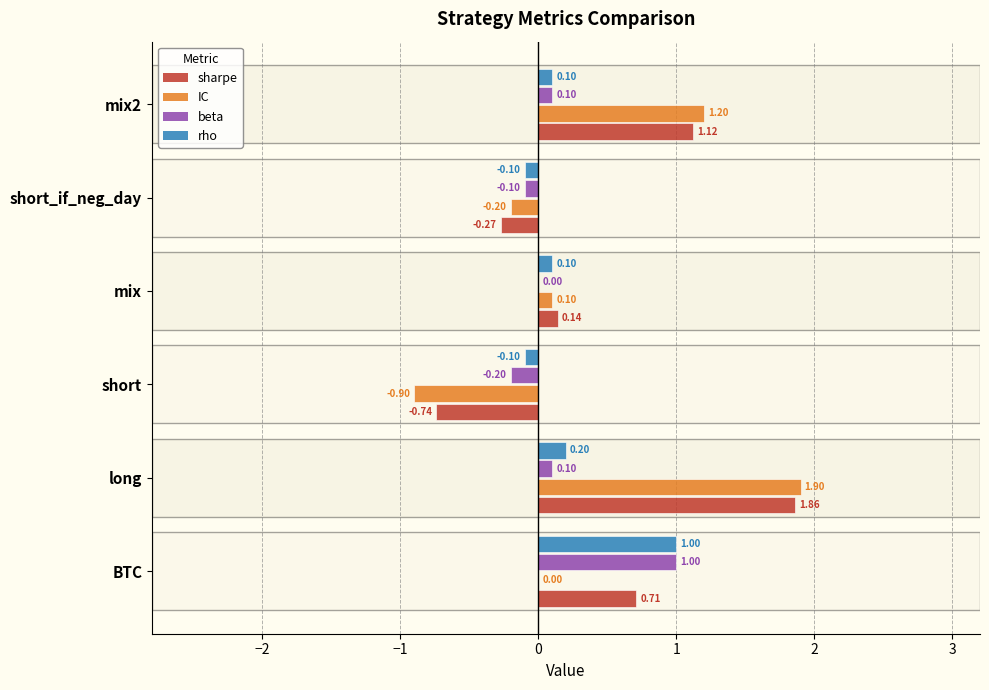

What is the total value across all series at BTC?

2.7